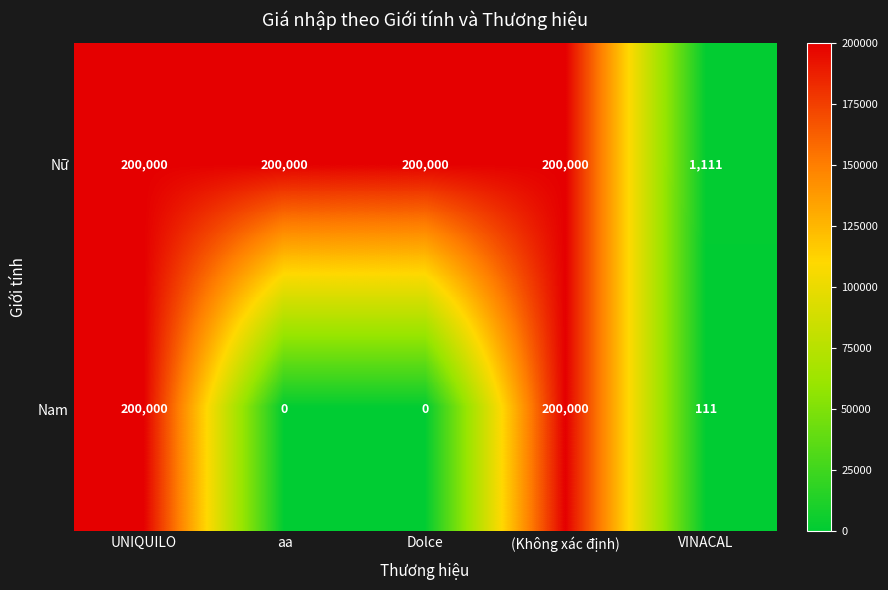

The Nam series shows 0 at aa. True or false?

True